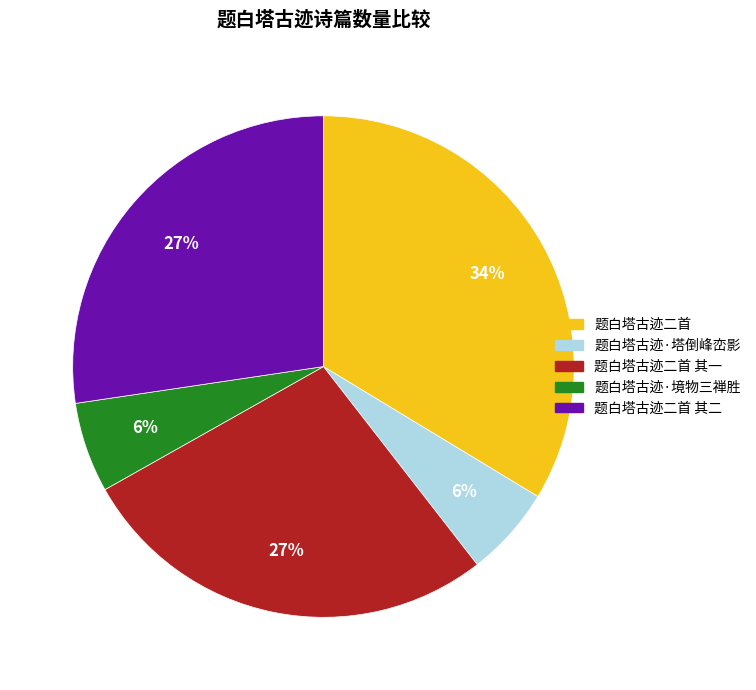

Does any single category account for the majority?

No